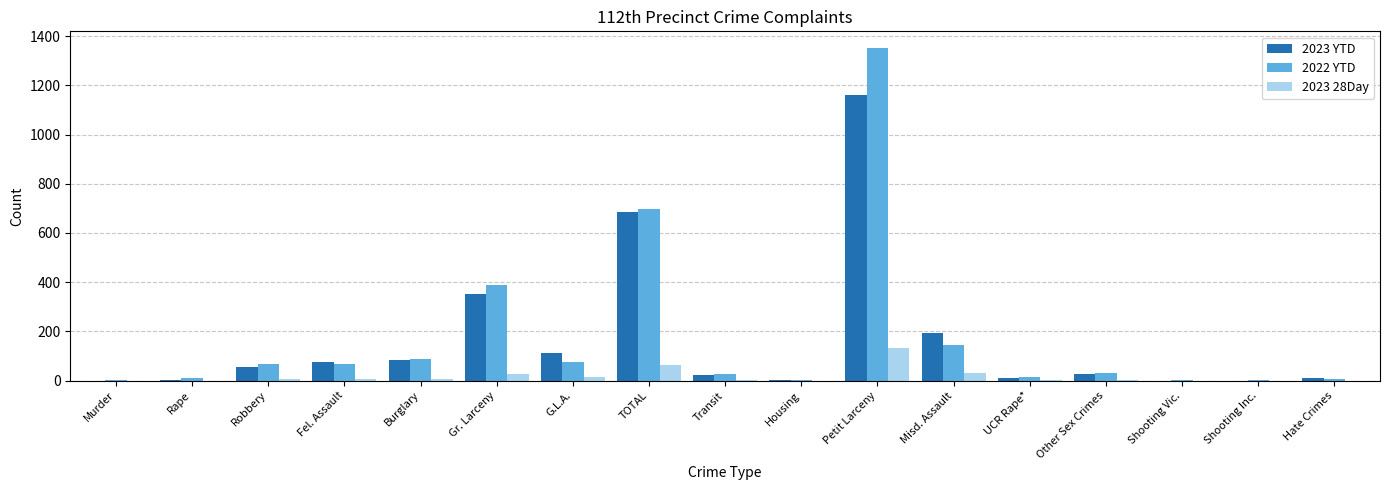

At which label does 2023 28Day reach its peak?

Petit Larceny